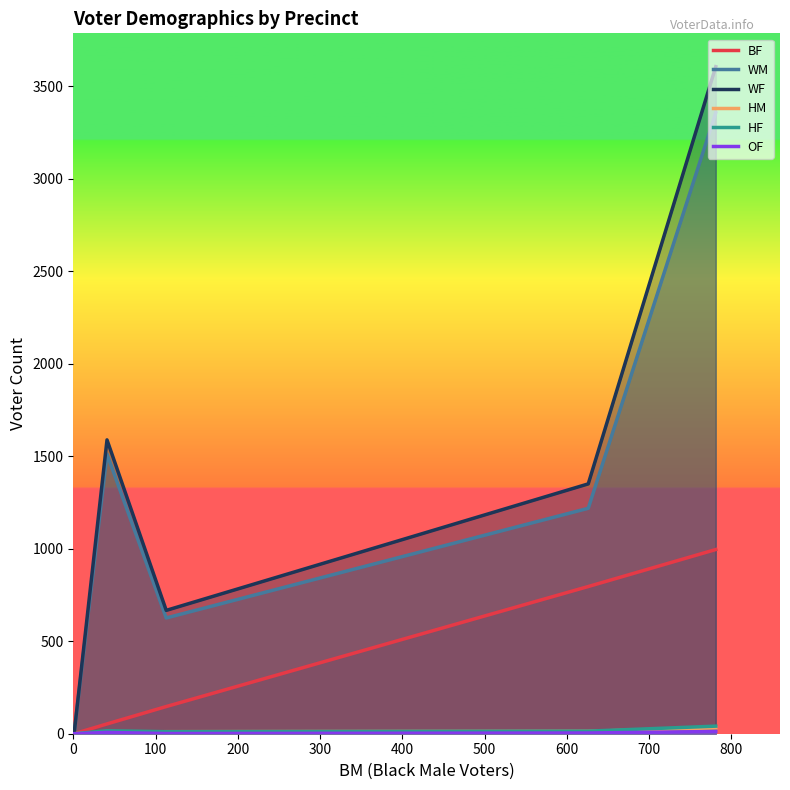

Which series has the widest spread of values?

WF